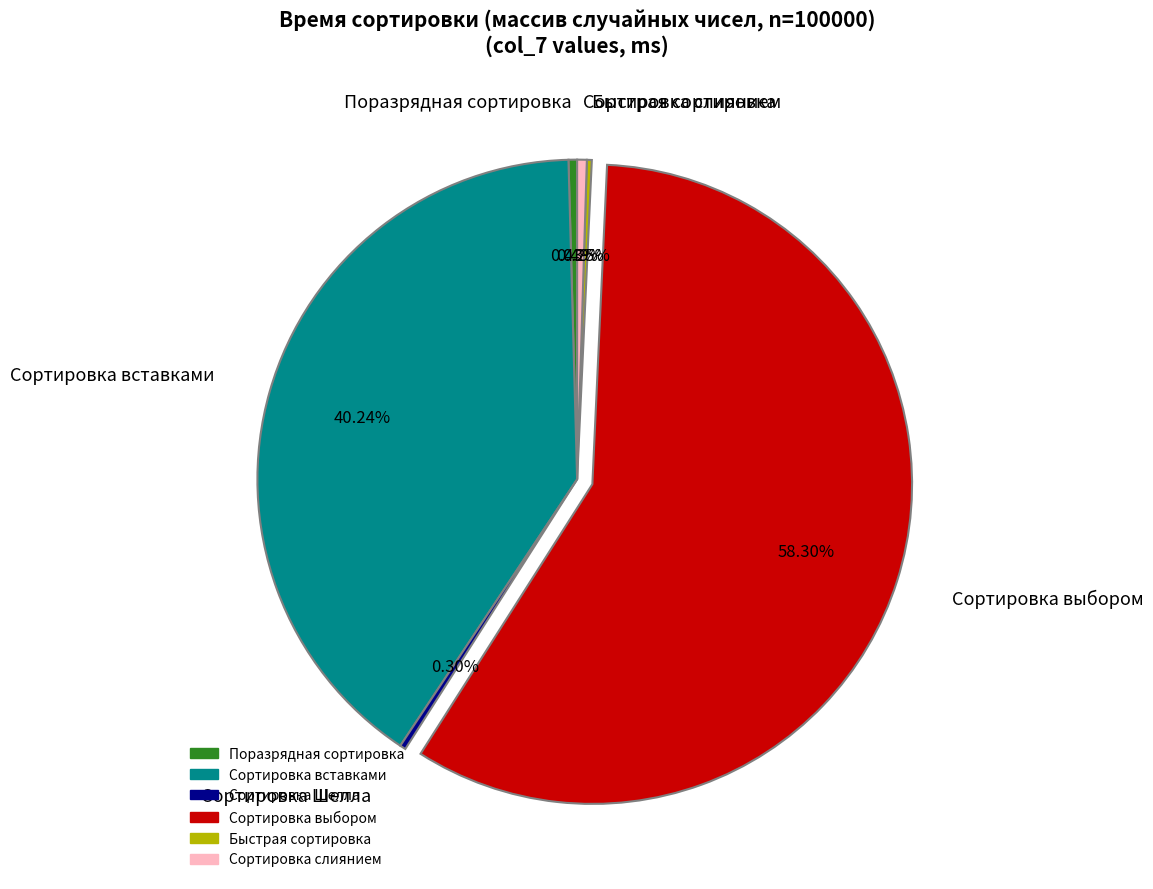

Is the sum of Поразрядная сортировка and Сортировка Шелла greater than half?

No